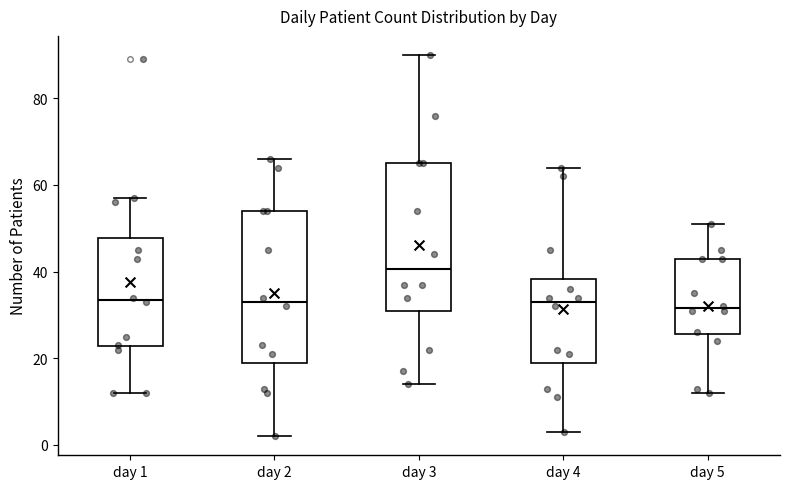

Reading left to right, read every box against the y-axis: the position of its median line, the range the box covers, and the ends of its whiskers. The values are not printed on the chart, so give them approximately, as read against the axis.

day 1: median 34, box 22 to 48, whiskers 12 to 58
day 2: median 34, box 20 to 54, whiskers 2 to 66
day 3: median 40, box 32 to 66, whiskers 14 to 90
day 4: median 34, box 20 to 38, whiskers 4 to 64
day 5: median 32, box 26 to 44, whiskers 12 to 52